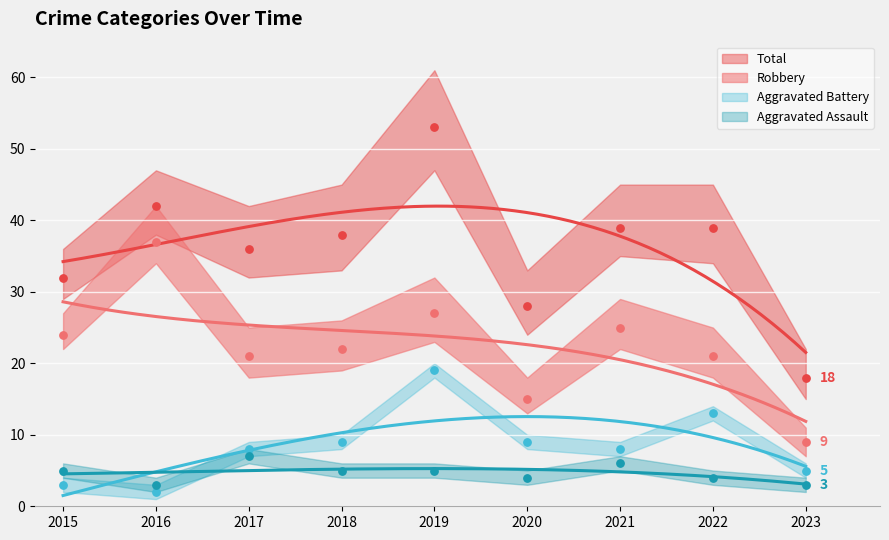

At which category is the sum across all series the highest?

2019